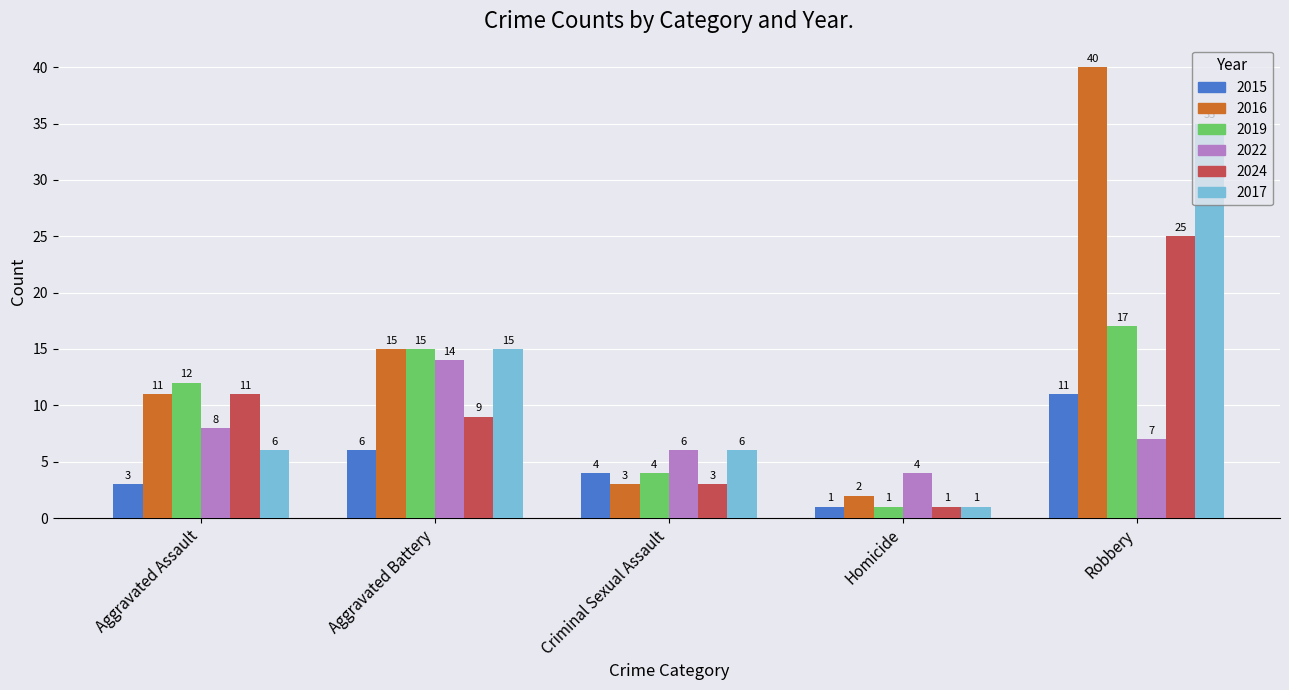

Count the 2015 values in the range 3 to 6.

3